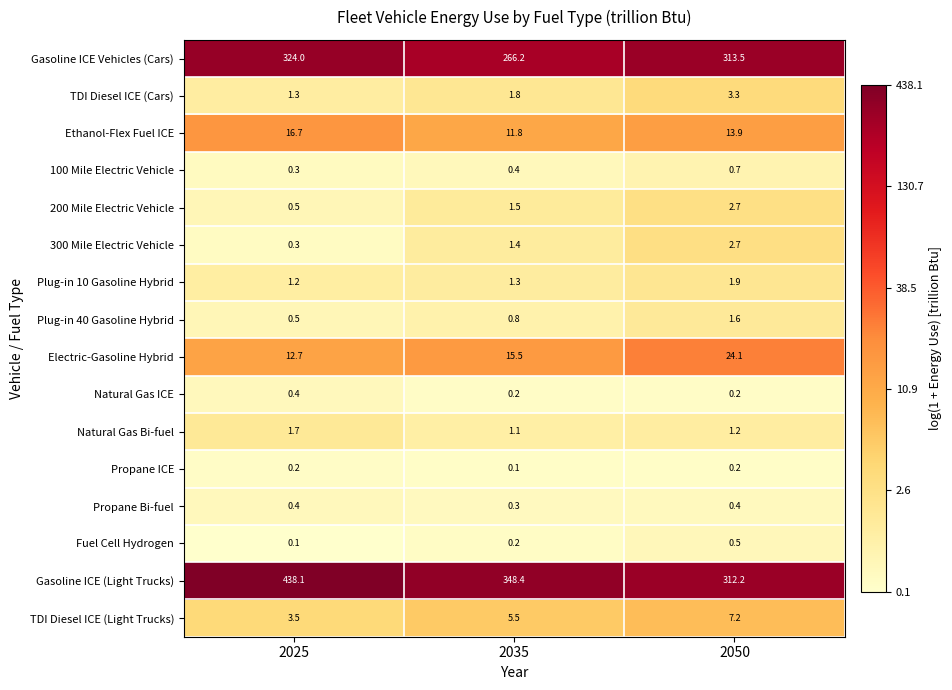

What is the maximum value shown in the chart?

438.1